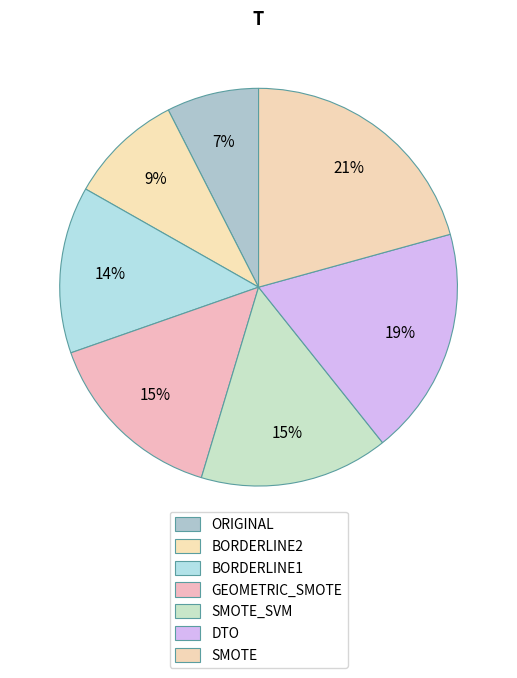

Is there a majority slice in this chart?

No